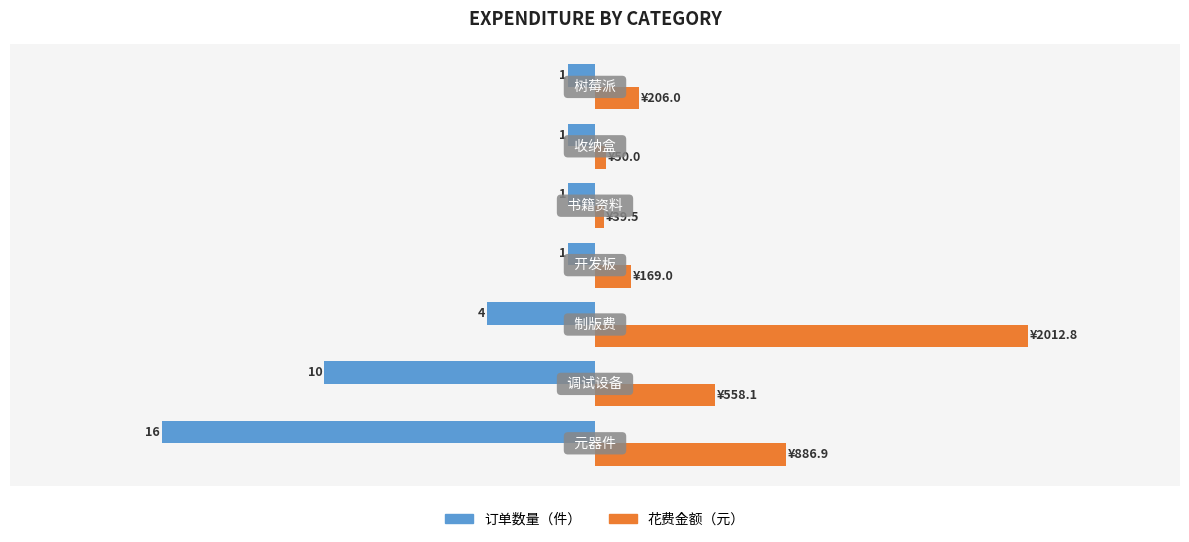

What are all the series names shown in the legend?

订单数量（件）, 花费金额（元）